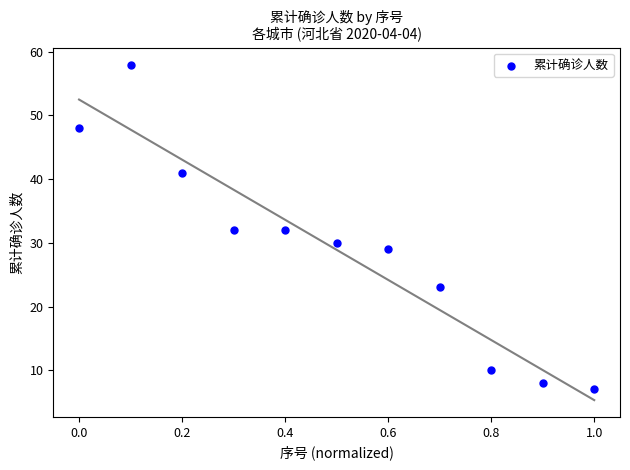

What is the range of Y values (max minus min)?

51